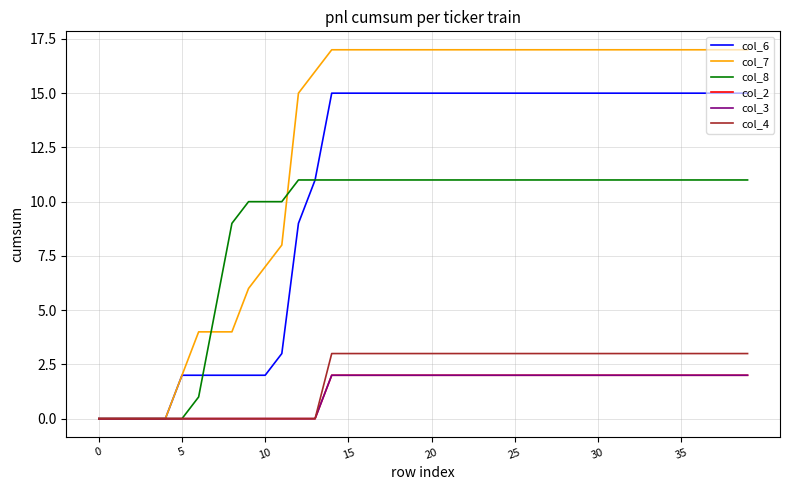

True or false: col_7 and col_6 intersect in this chart.

False